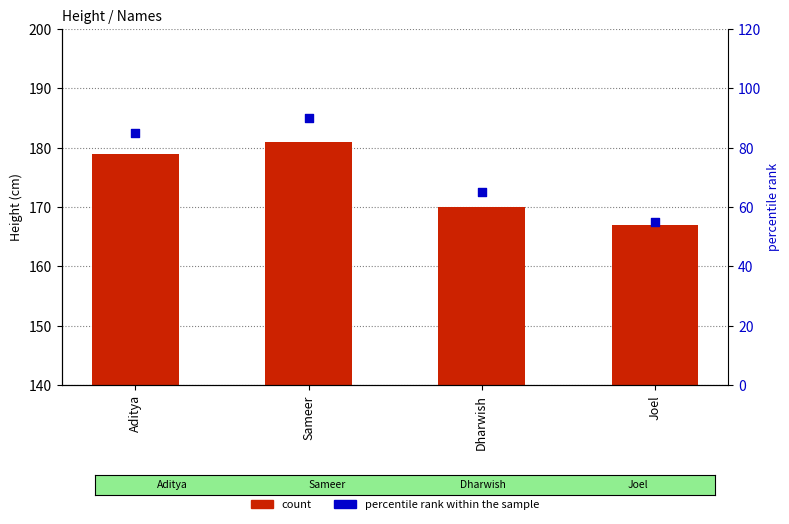

Which series contains the lowest Y value?

percentile rank within the sample